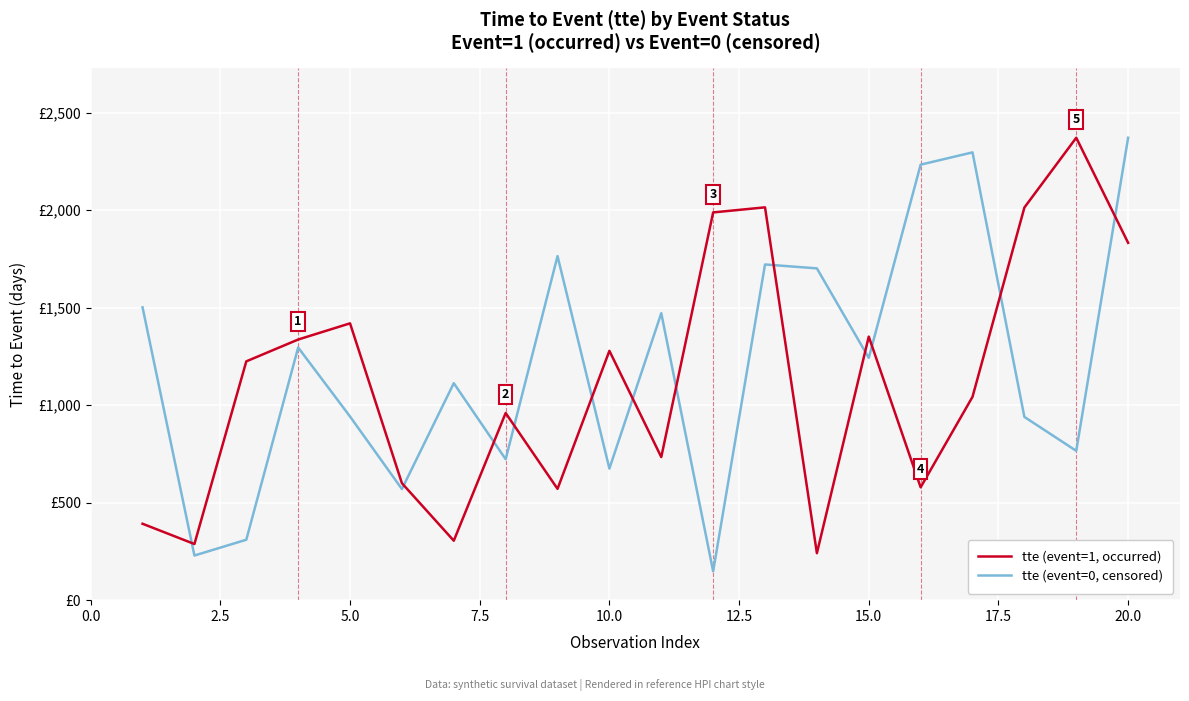

Which series has the widest spread of values?

tte (event=0, censored)